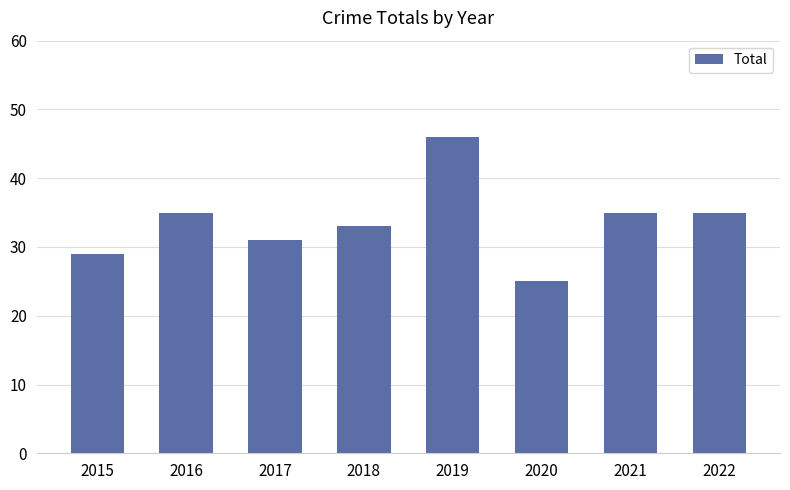

Reading left to right, extract all data points from this chart.

2015=29	2016=35	2017=31	2018=33	2019=46	2020=25	2021=35	2022=35